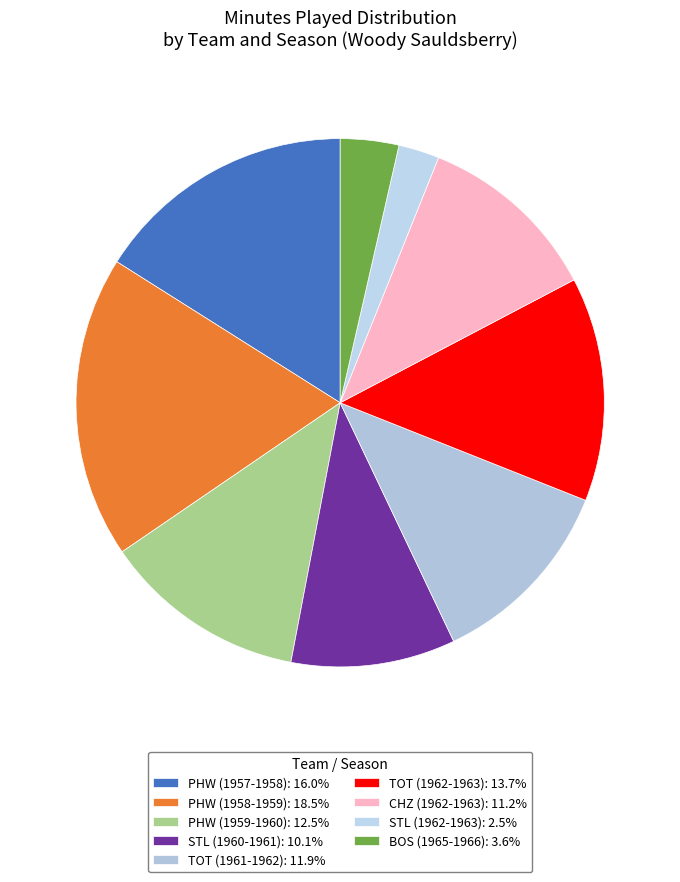

Which slice is the largest?

PHW (1958-1959)